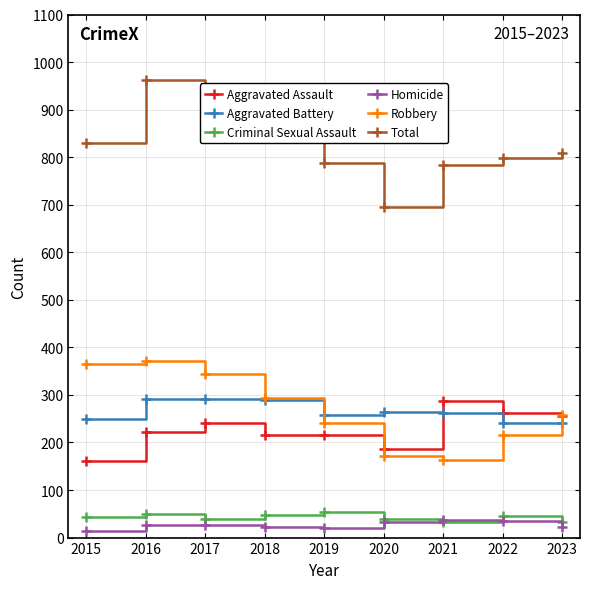

At how many categories does at least one series exceed 156?

9